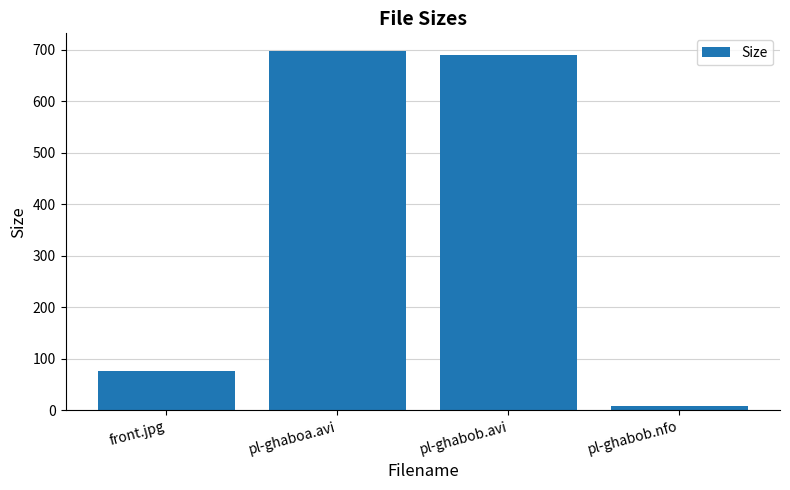

List the labels in order of value, smallest first.

pl-ghabob.nfo, front.jpg, pl-ghabob.avi, pl-ghaboa.avi